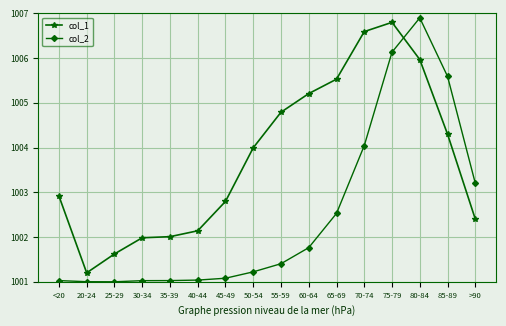

What is the maximum value shown in the chart?

1006.9